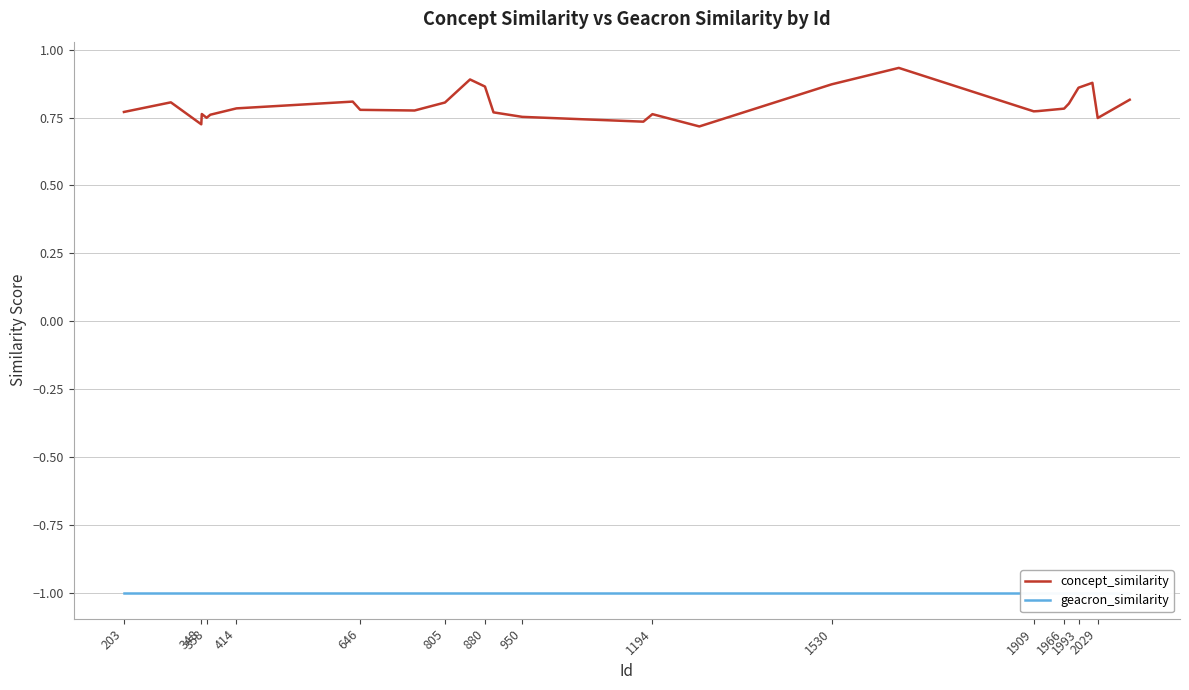

What is the sum of the concept_similarity values at 414 and 20?

1.5